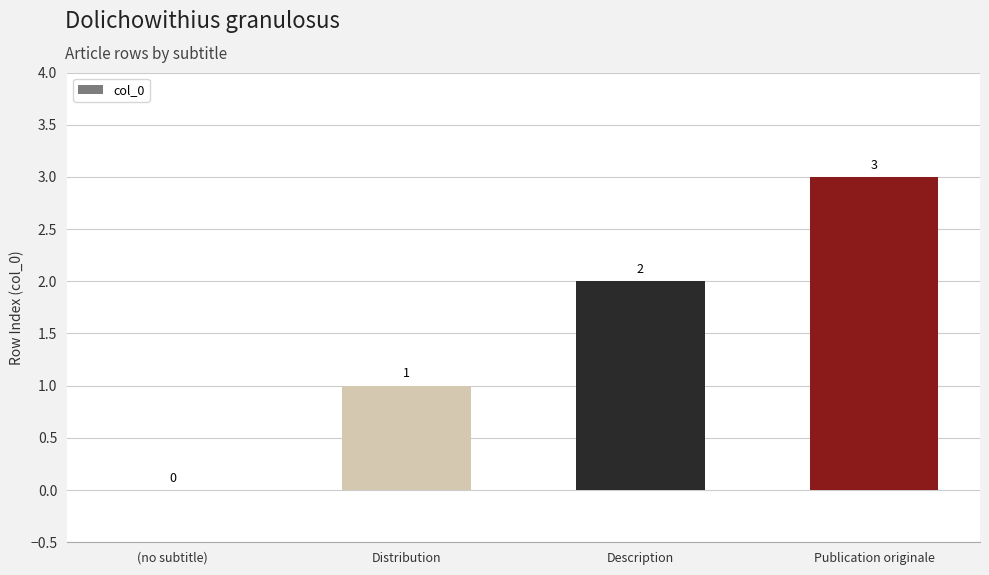

Reading right to left, extract all data points from this chart.

3	2	1	0